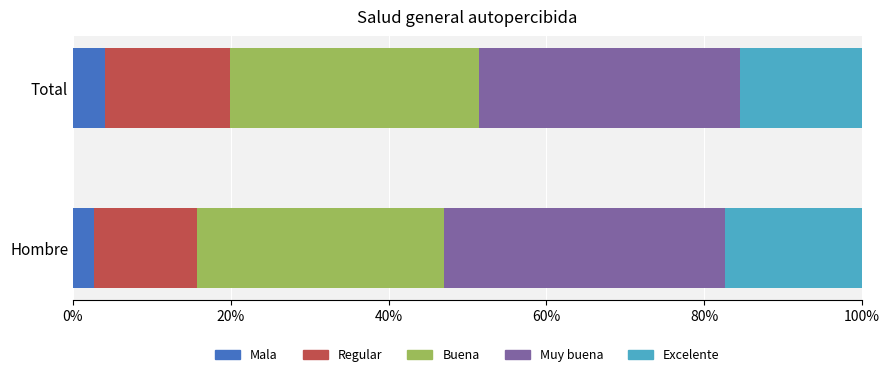

What are all the series names shown in the legend?

Mala, Regular, Buena, Muy buena, Excelente